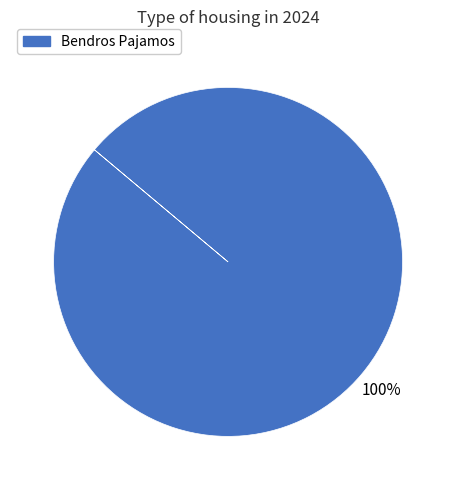

Is there a majority slice in this chart?

Yes